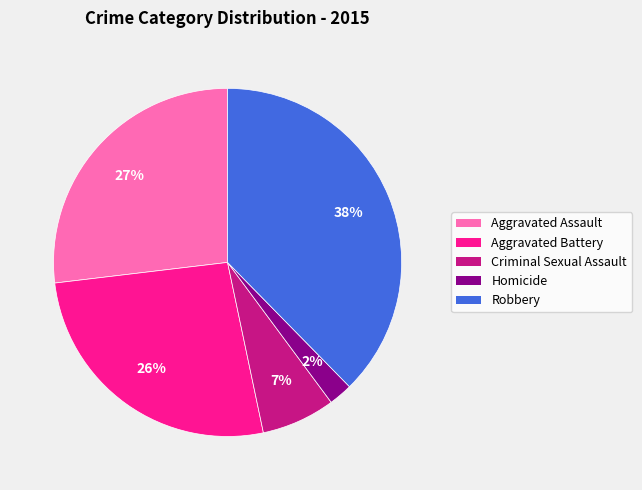

Do Aggravated Battery and Homicide together represent more than half of the pie?

No